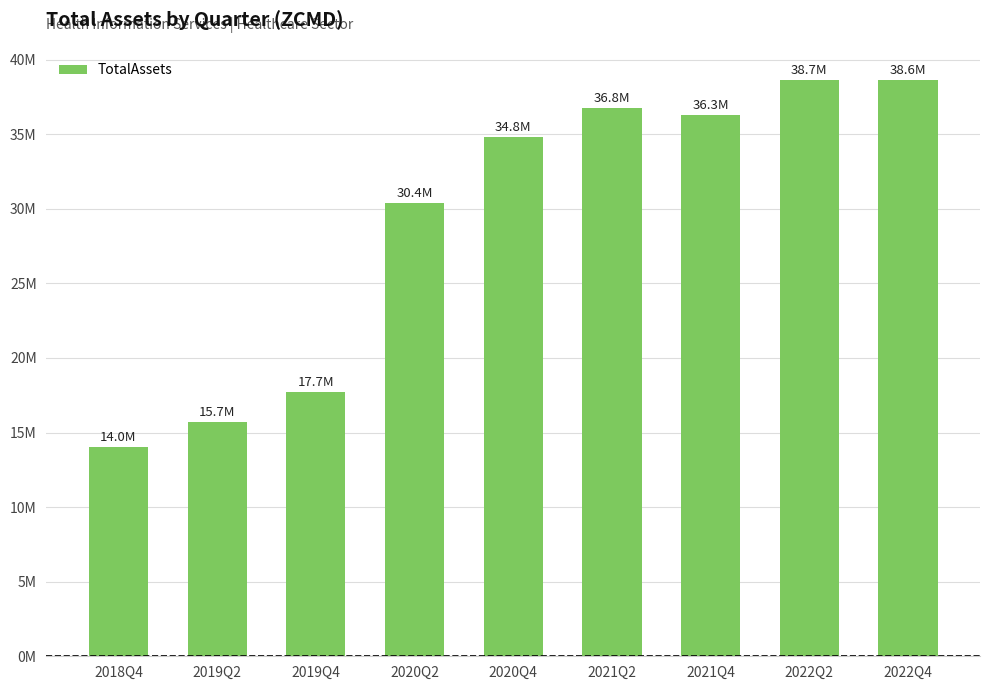

Are the bars horizontal?

No